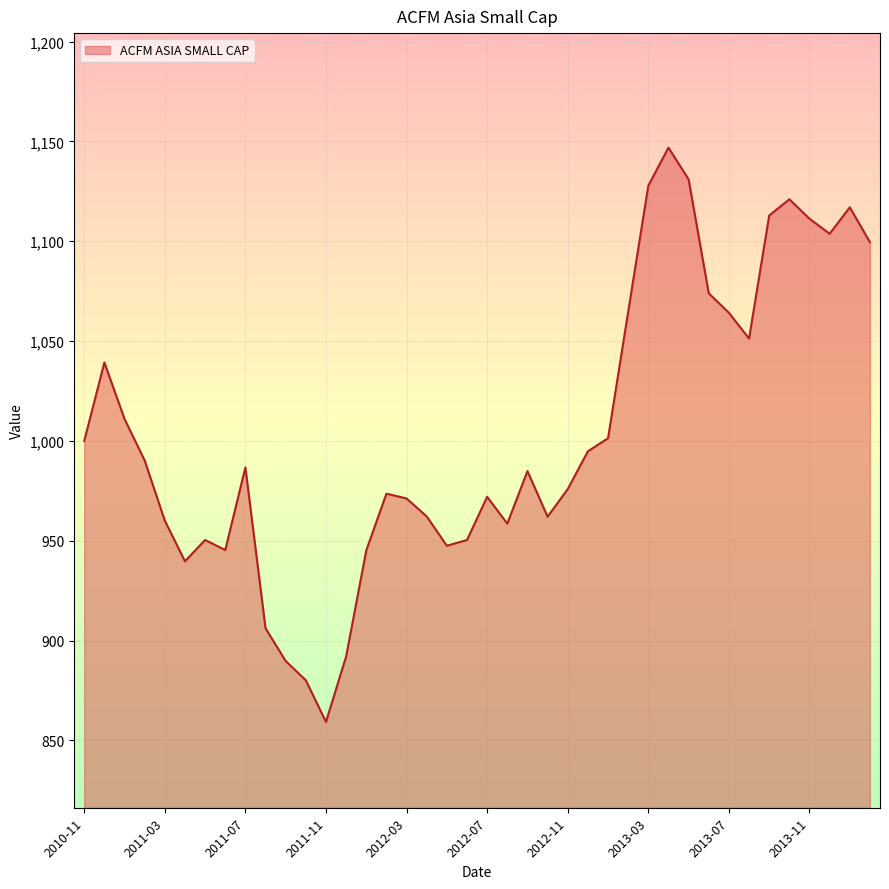

What is the maximum value shown in the chart?

1146.9